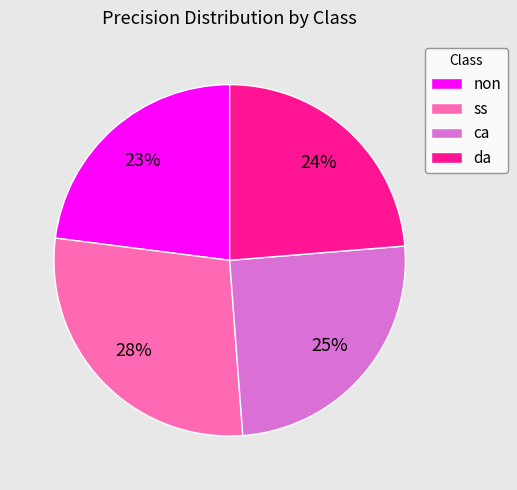

Count the number of slices in the pie.

4